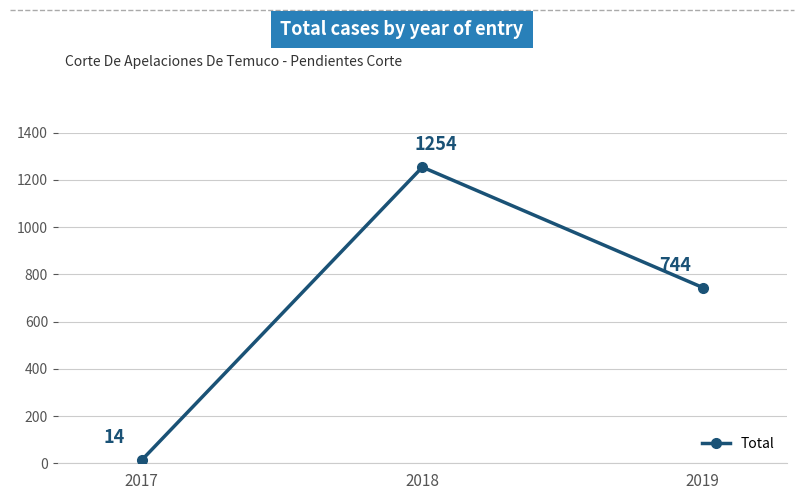

Is this an area chart (filled region under the line)?

No